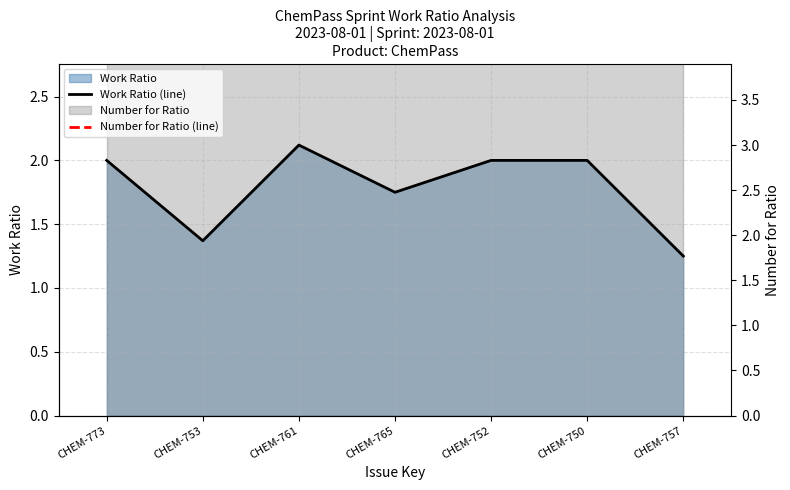

Where does the Work Ratio (line) series first go above 2?

CHEM-761